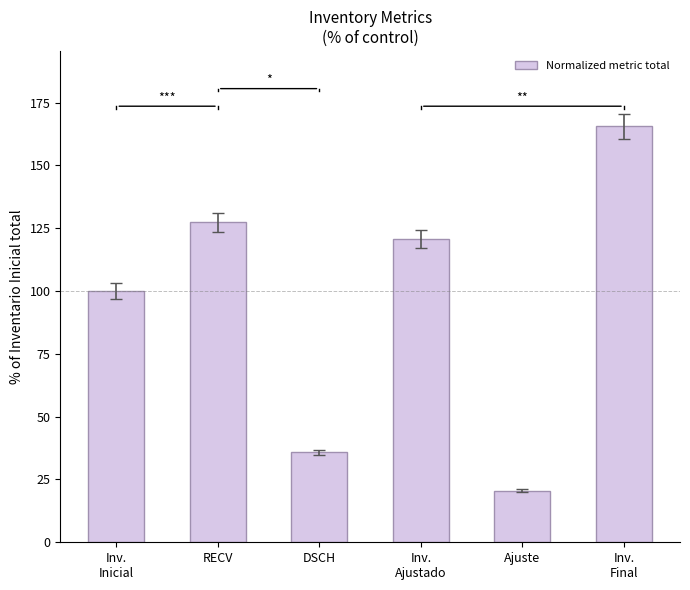

The value at RECV is 127.4. True or false?

True